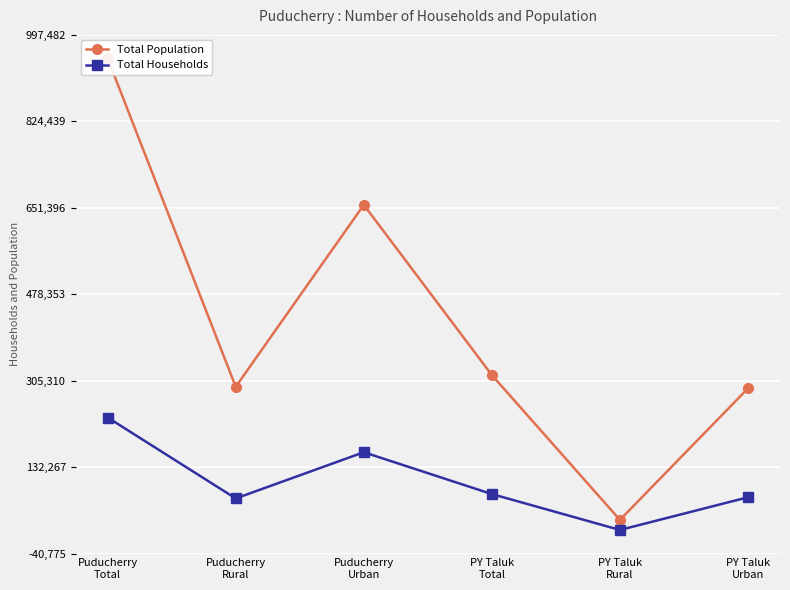

Reading left to right, extract all data points from this chart.

Total Population: 950289	293080	657209	316432	26581	289851
Total Households: 231513	69497	162016	78284	6418	71866